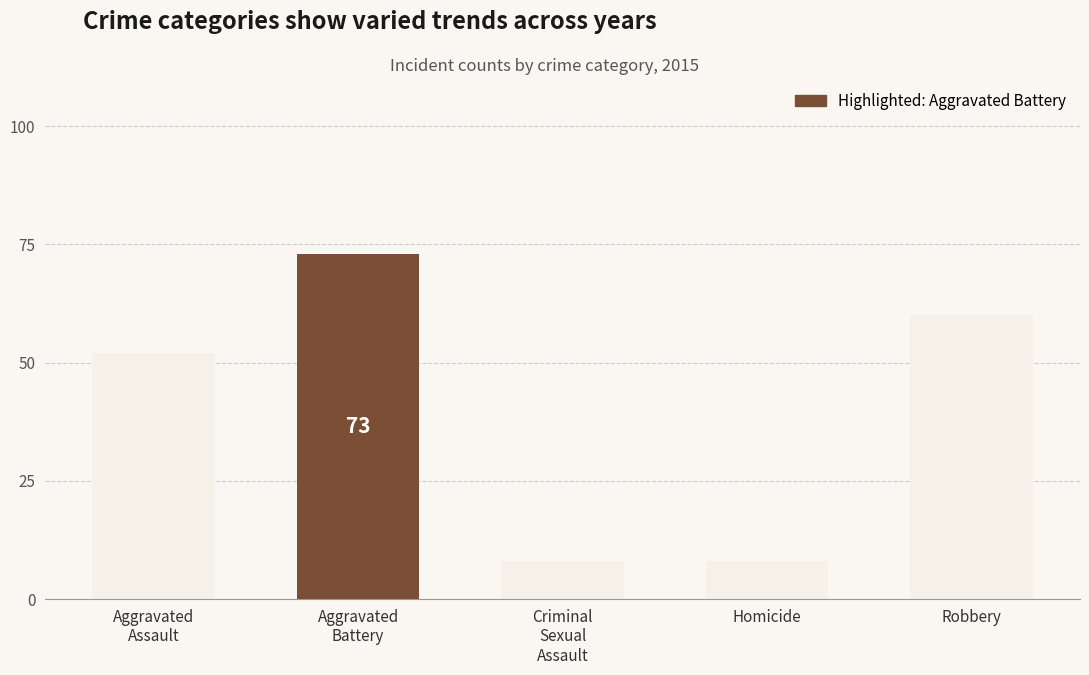

What is the difference between the second highest and minimum values?

52